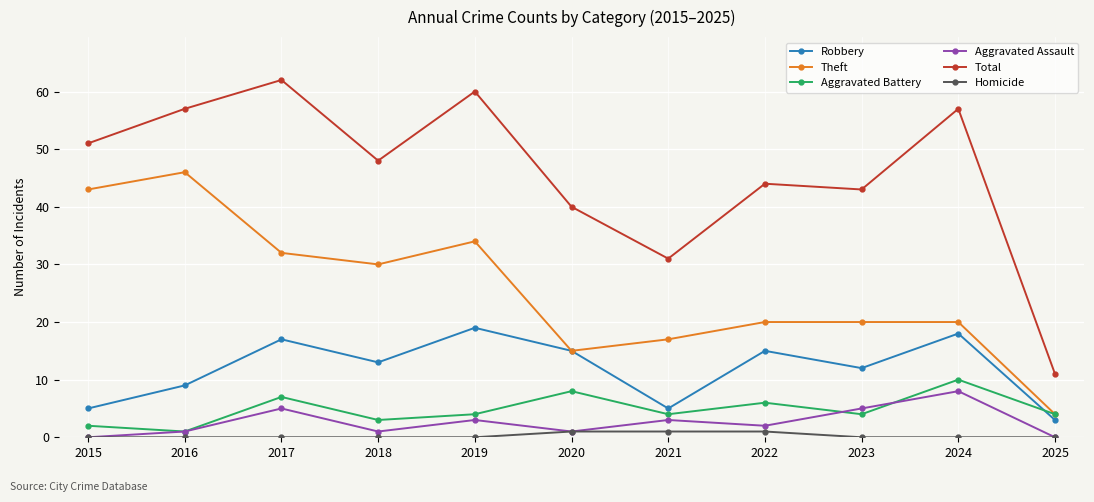

Where is the first local maximum for Robbery?

2017